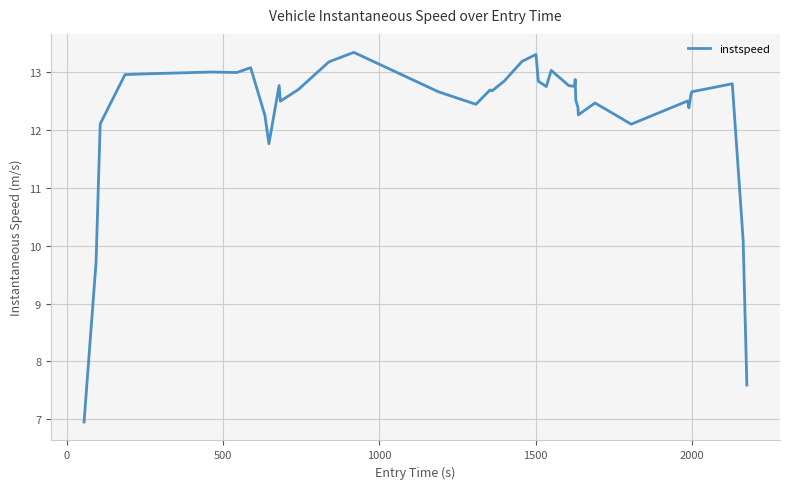

What is the smallest value displayed?

7.0